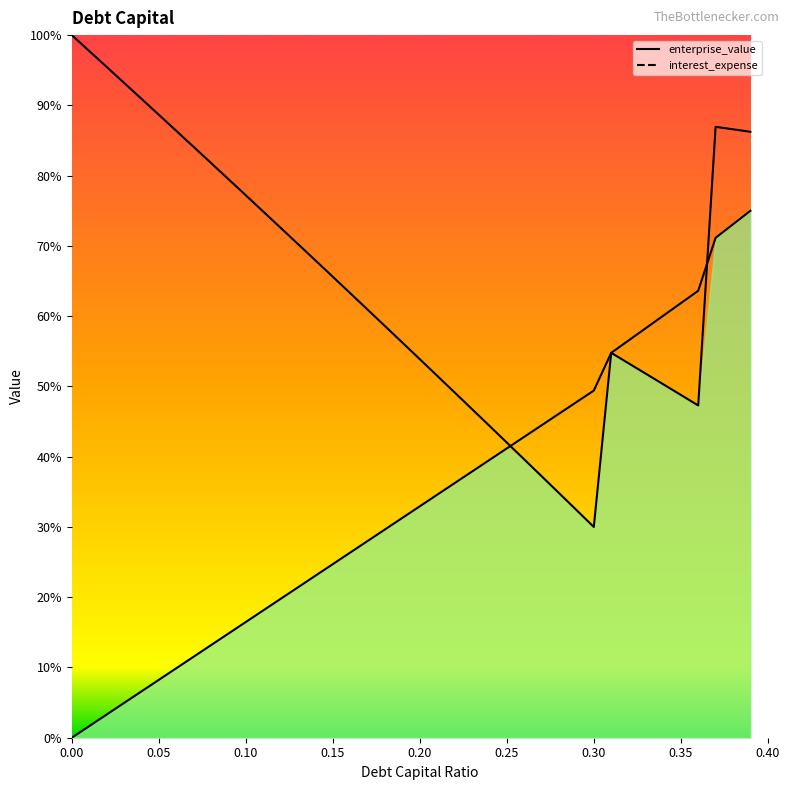

The value of debt_capital at 0.28 is 46.1. True or false?

True